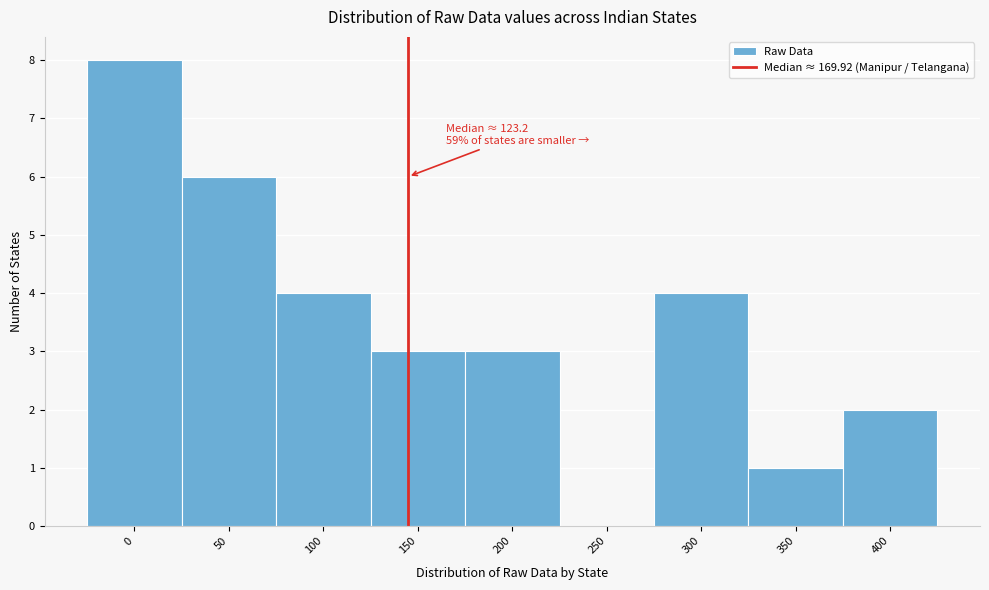

Reading left to right, list all the values displayed in this chart.

0=8	50=6	100=4	150=3	200=3	250=0	300=4	350=1	400=2